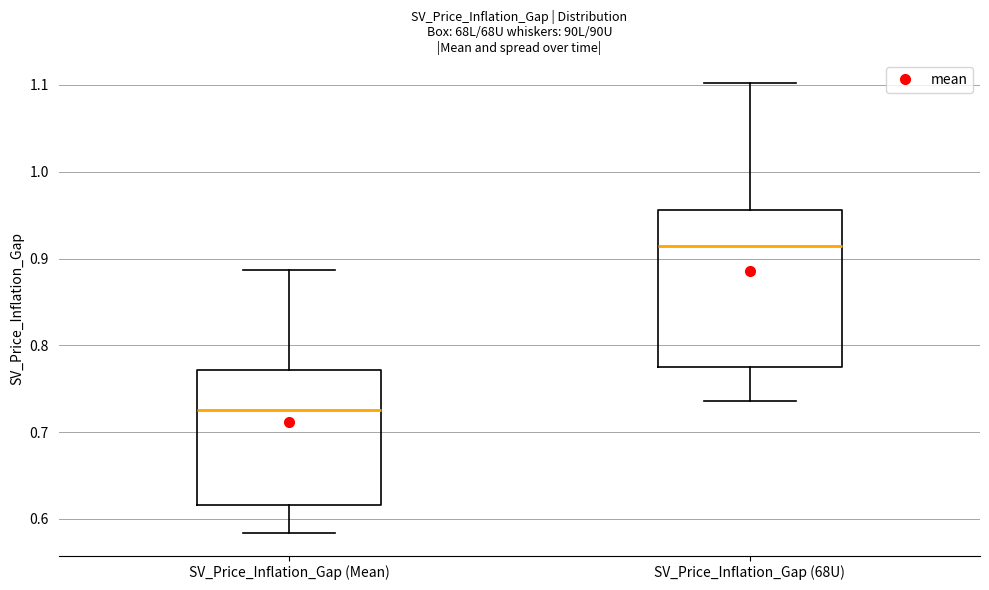

Reading left to right, read every box against the y-axis: the position of its median line, the range the box covers, and the ends of its whiskers. The values are not printed on the chart, so give them approximately, as read against the axis.

SV_Price_Inflation_Gap (Mean): median 0.73, box 0.62 to 0.77, whiskers 0.58 to 0.89
SV_Price_Inflation_Gap (68U): median 0.91, box 0.78 to 0.96, whiskers 0.74 to 1.10